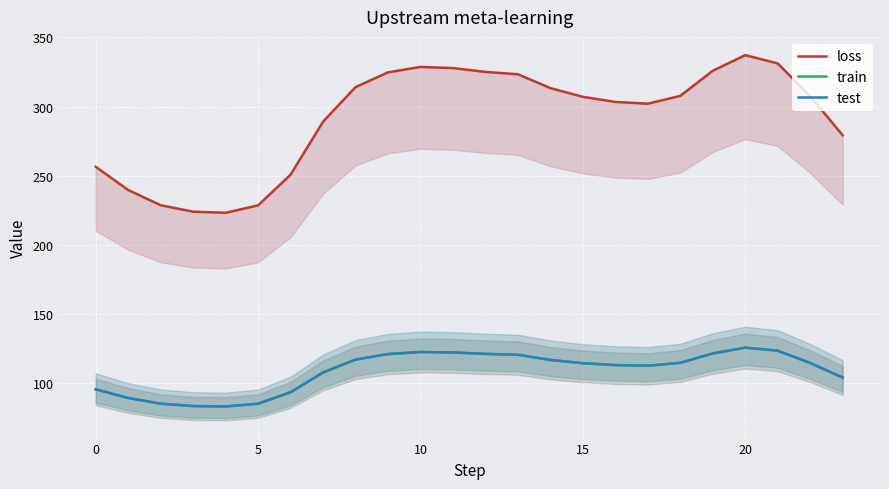

True or false: train and test cross at least once.

False